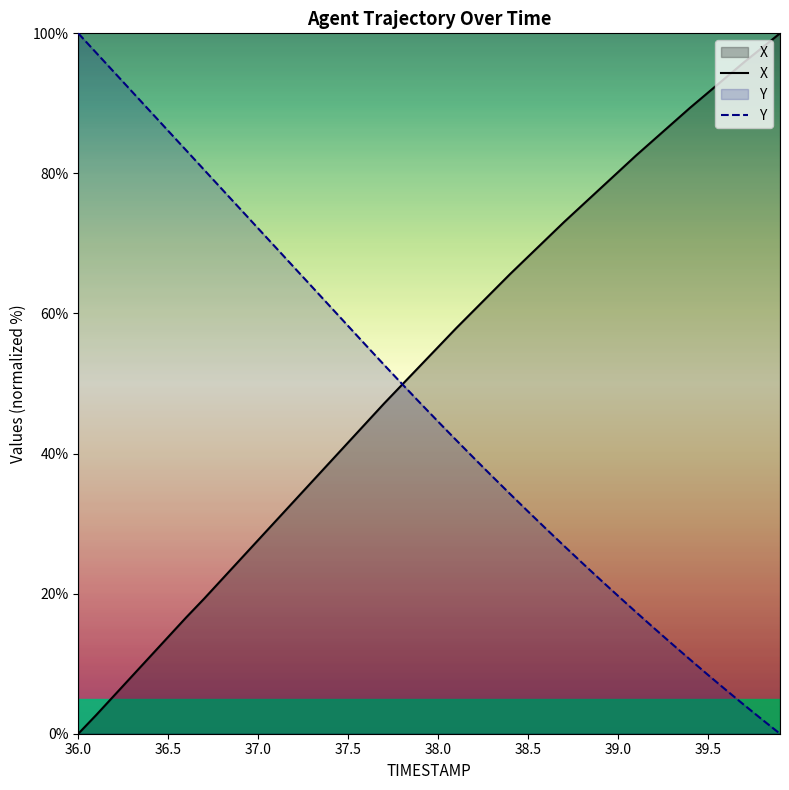

True or false: TIMESTAMP and X intersect in this chart.

True